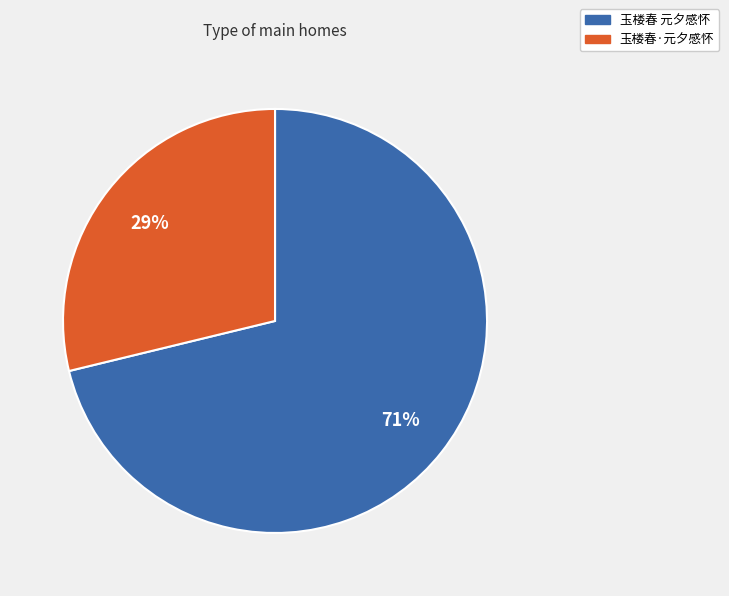

Between 玉楼春 元夕感怀 and 玉楼春·元夕感怀, which is larger?

玉楼春 元夕感怀